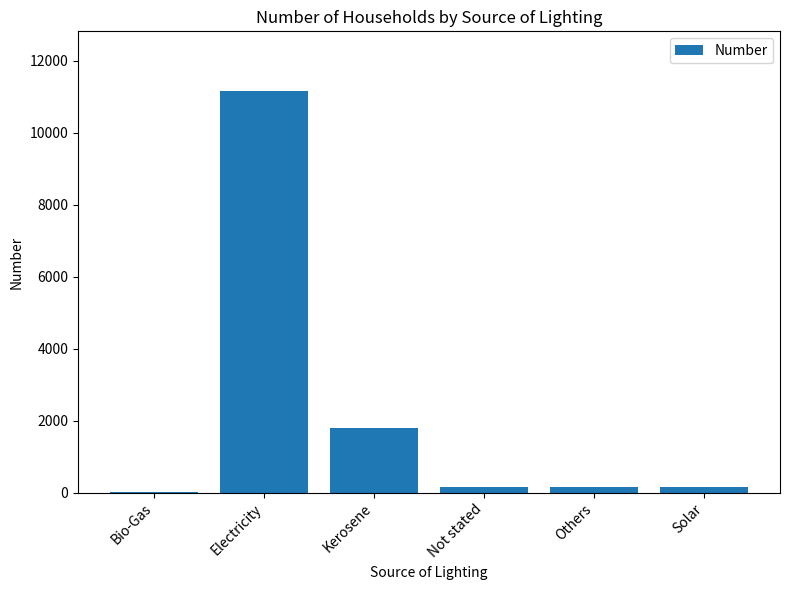

What is the maximum value shown in the chart?

11144